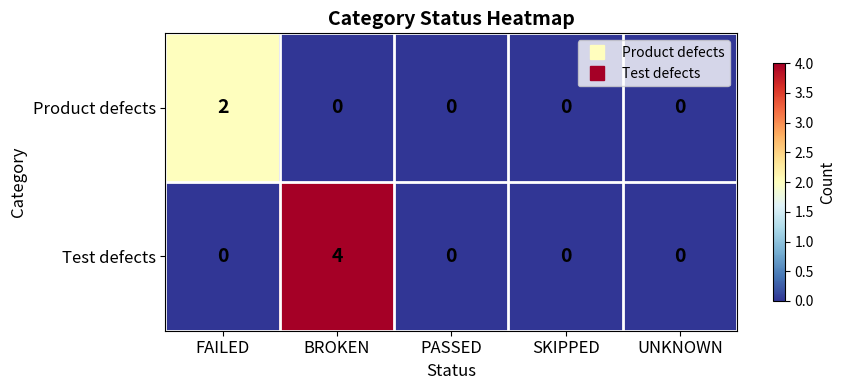

Rank the series by their average value, from lowest to highest.

Product defects, Test defects